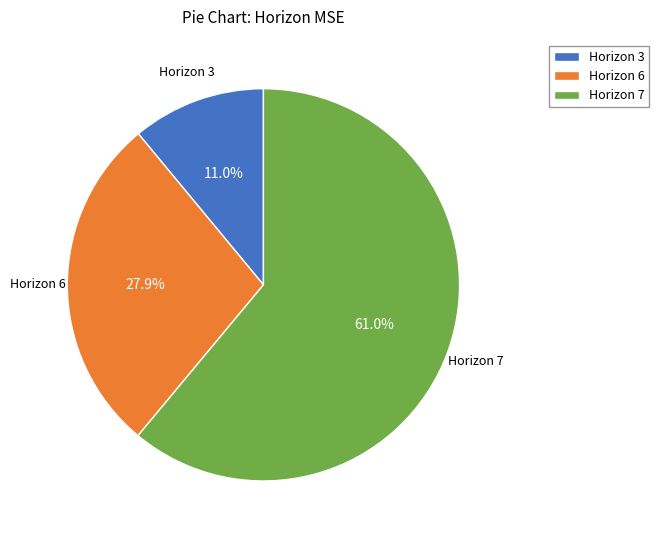

What is the total percentage of Horizon 6 and Horizon 7?

89.0%